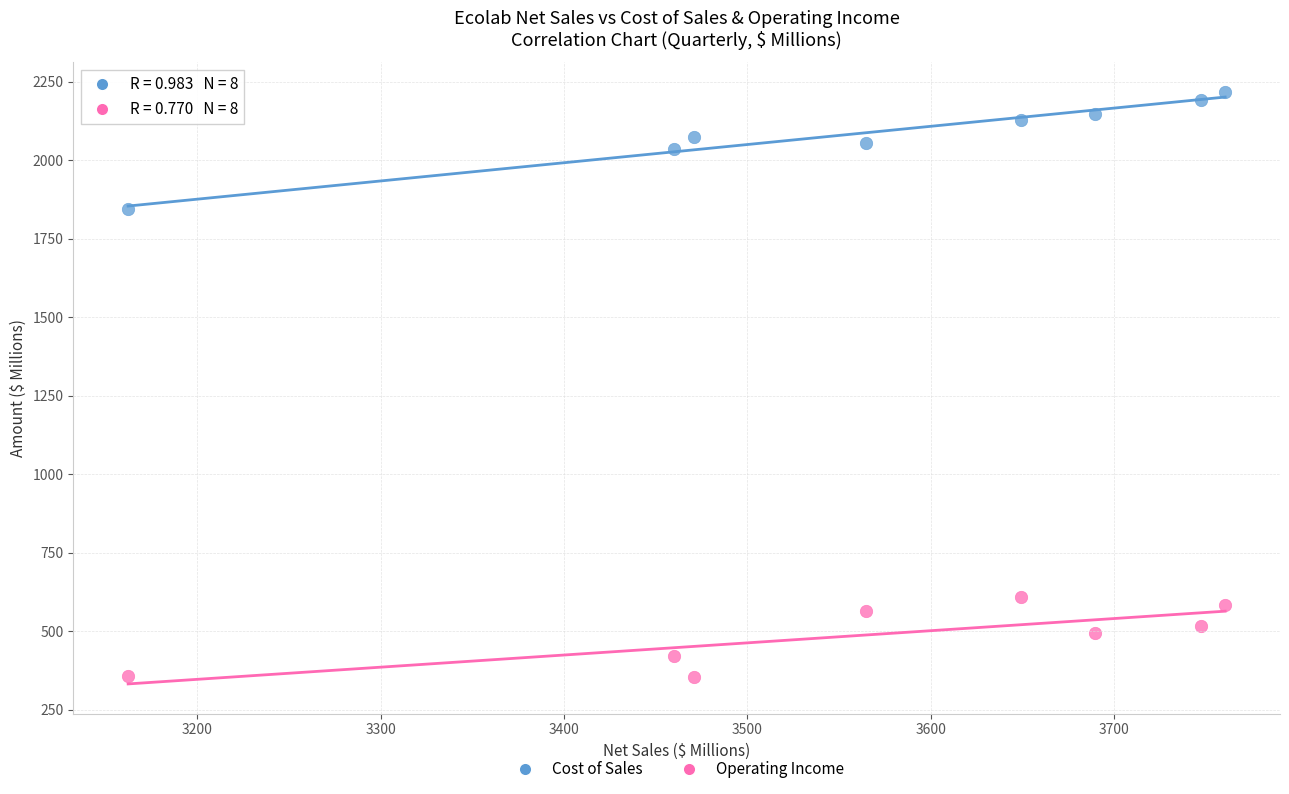

Which series contains the highest Y value?

Cost of Sales